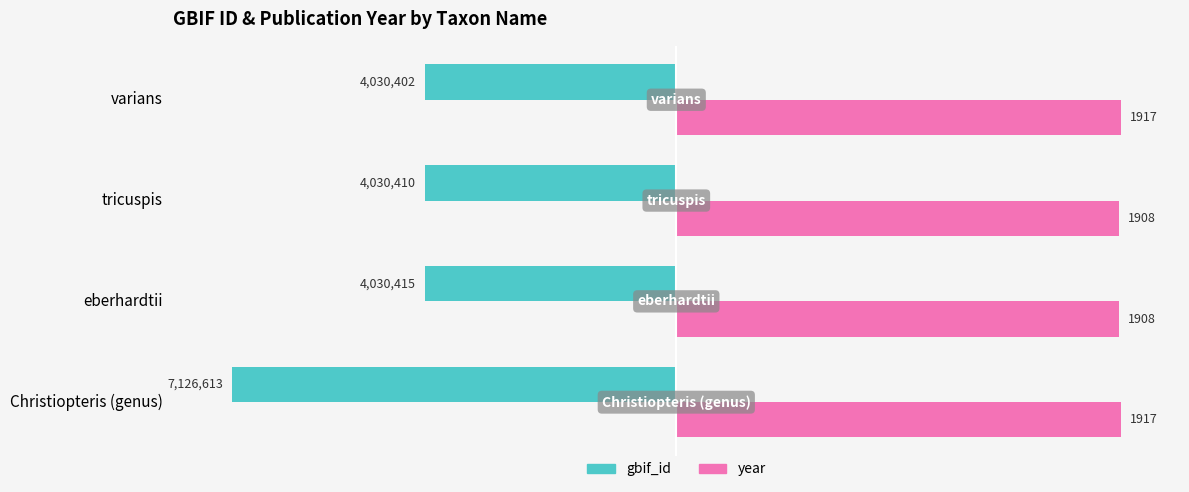

What are all the series names shown in the legend?

gbif_id, year